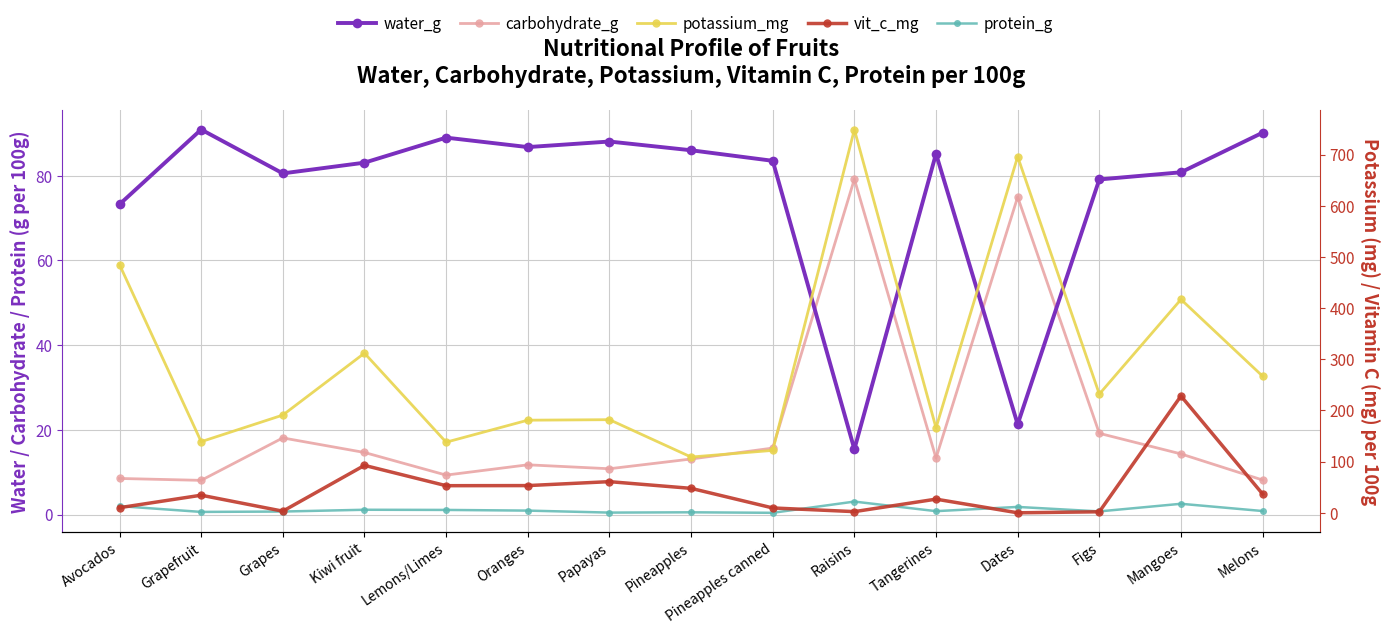

What are all the series names shown in the legend?

water_g, carbohydrate_g, protein_g, potassium_mg, vit_c_mg